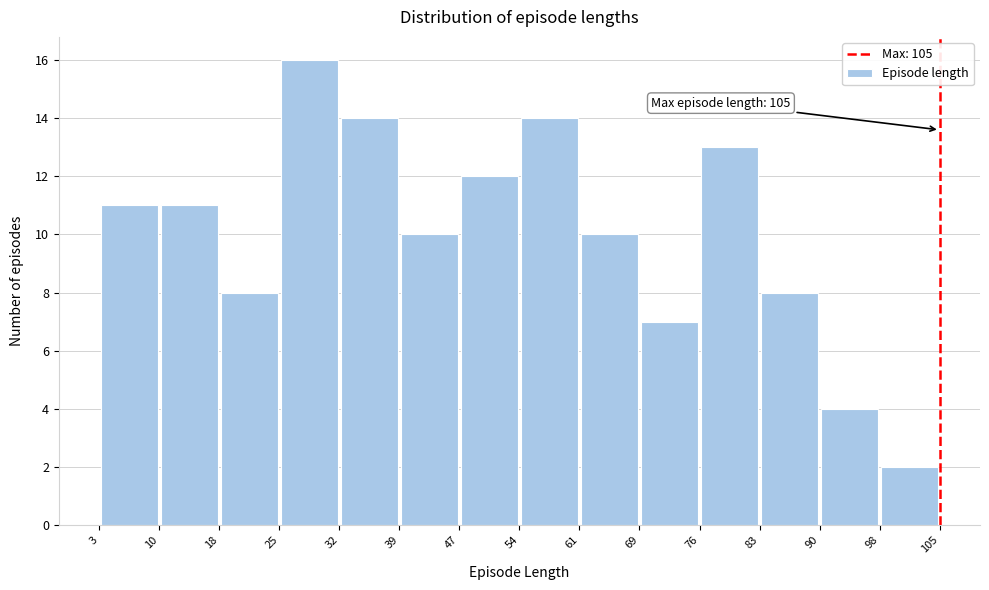

Which range on the x-axis has the tallest bar?

25 to 32